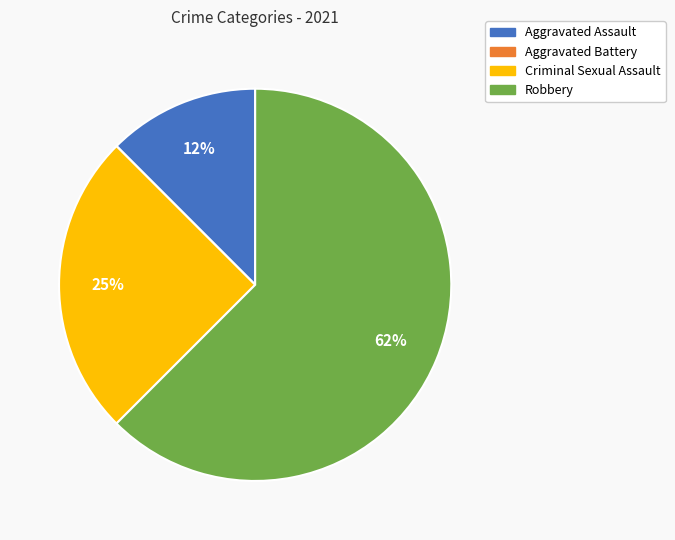

To the nearest percent, what is the average slice percentage?

25%